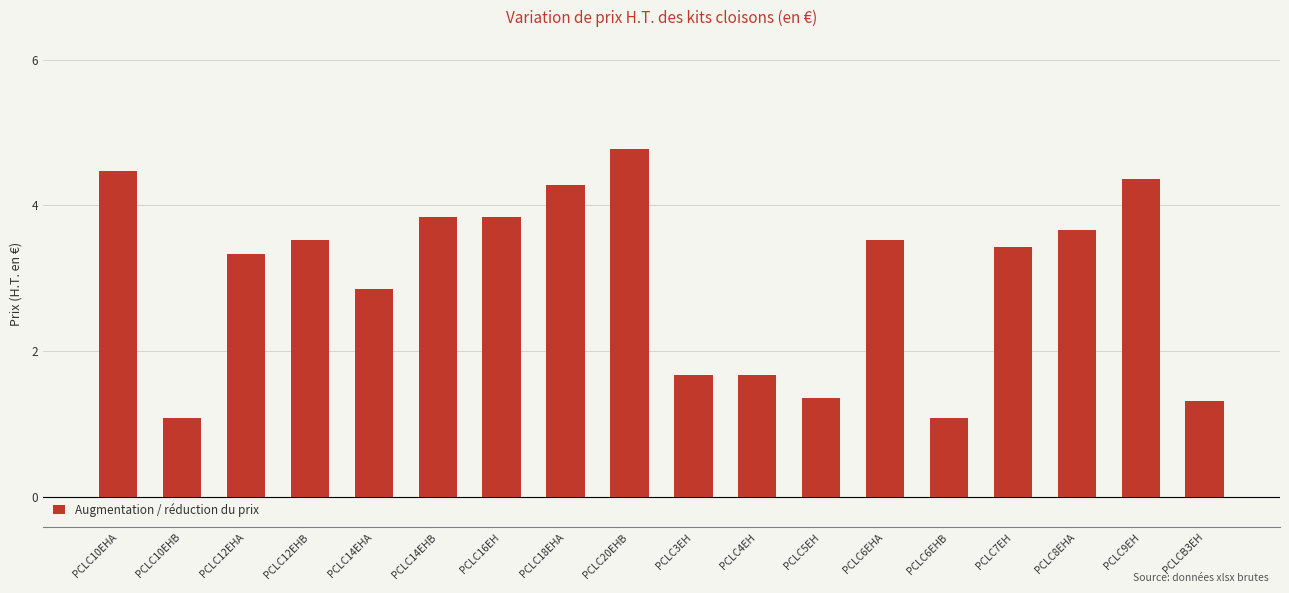

Which category has the highest value across all series?

PCLC20EHB